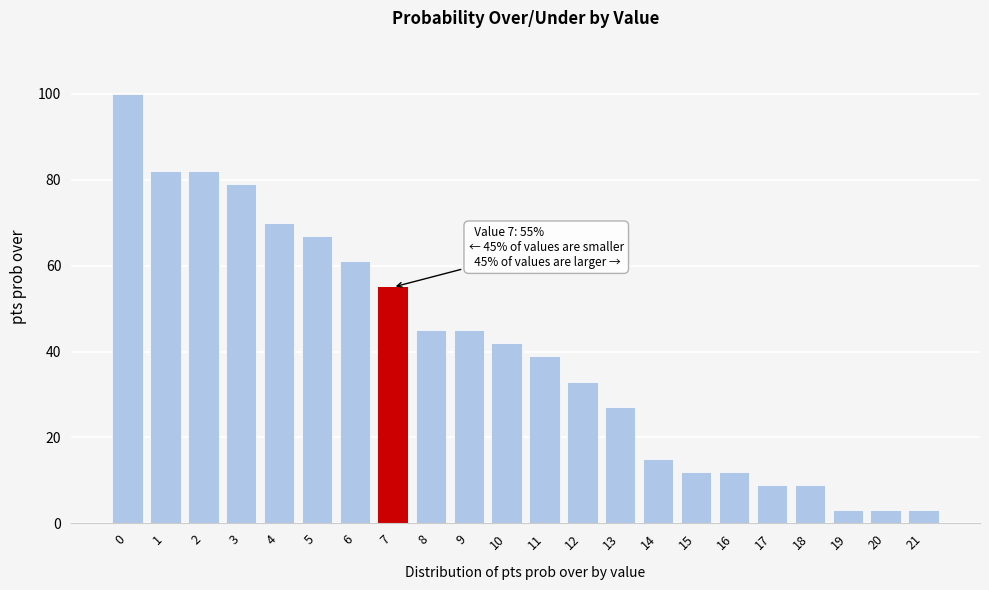

Reading left to right, what are all the values shown in this chart?

0=100	1=82	2=82	3=79	4=70	5=67	6=61	7=55	8=45	9=45	10=42	11=39	12=33	13=27	14=15	15=12	16=12	17=9	18=9	19=3	20=3	21=3